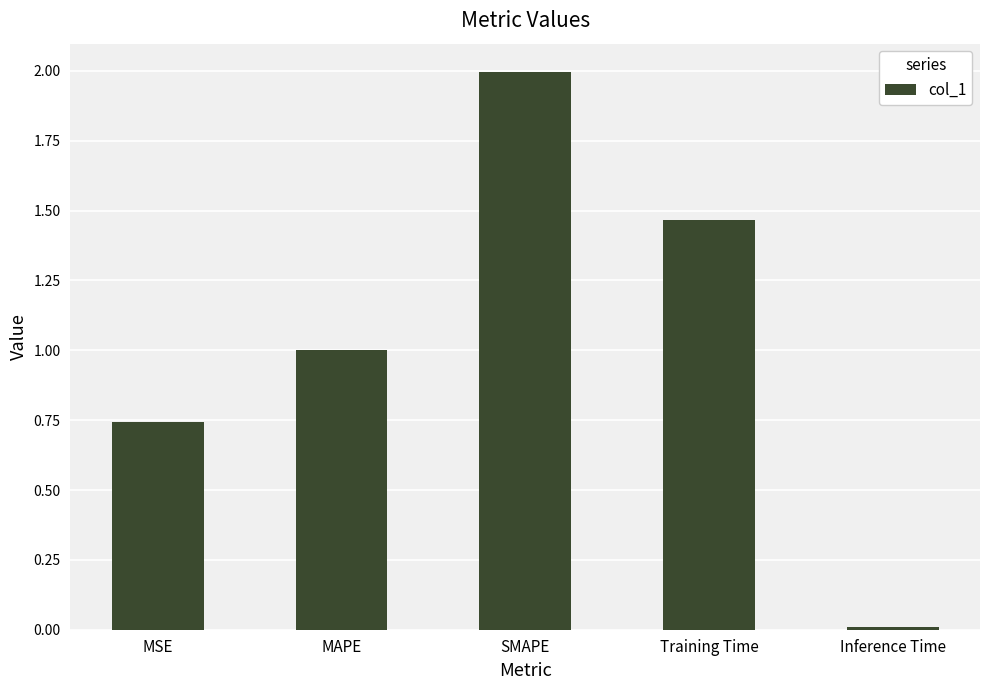

Which category has the highest value across all series?

SMAPE